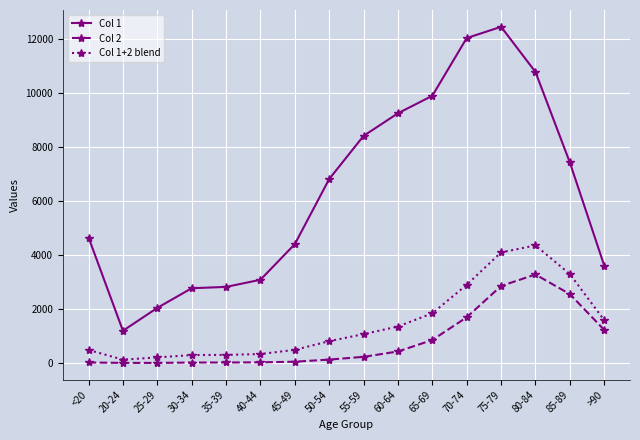

Which category has the highest value in the Col 1 series?

75-79